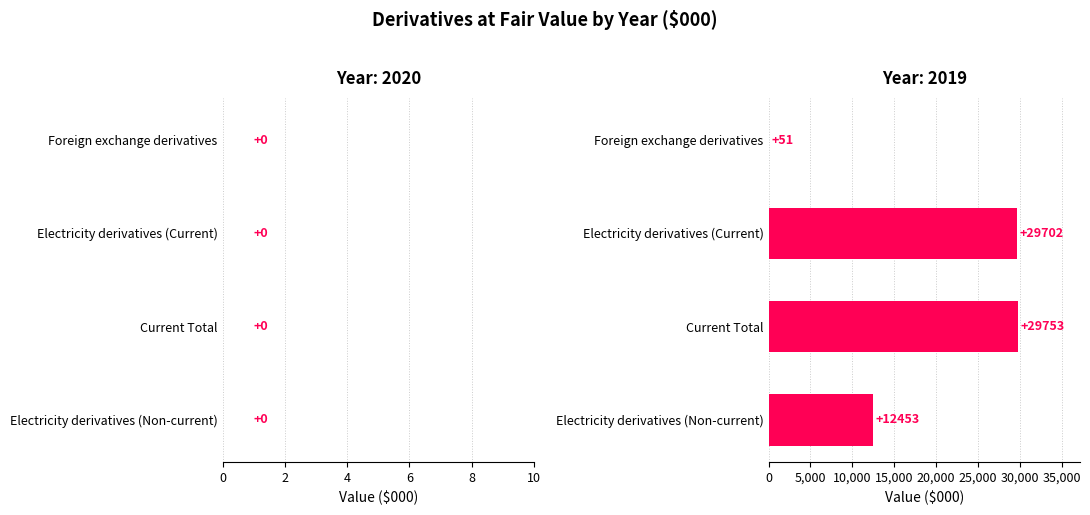

What is the difference between the values at Electricity derivatives (Current) and Foreign exchange derivatives?

29651